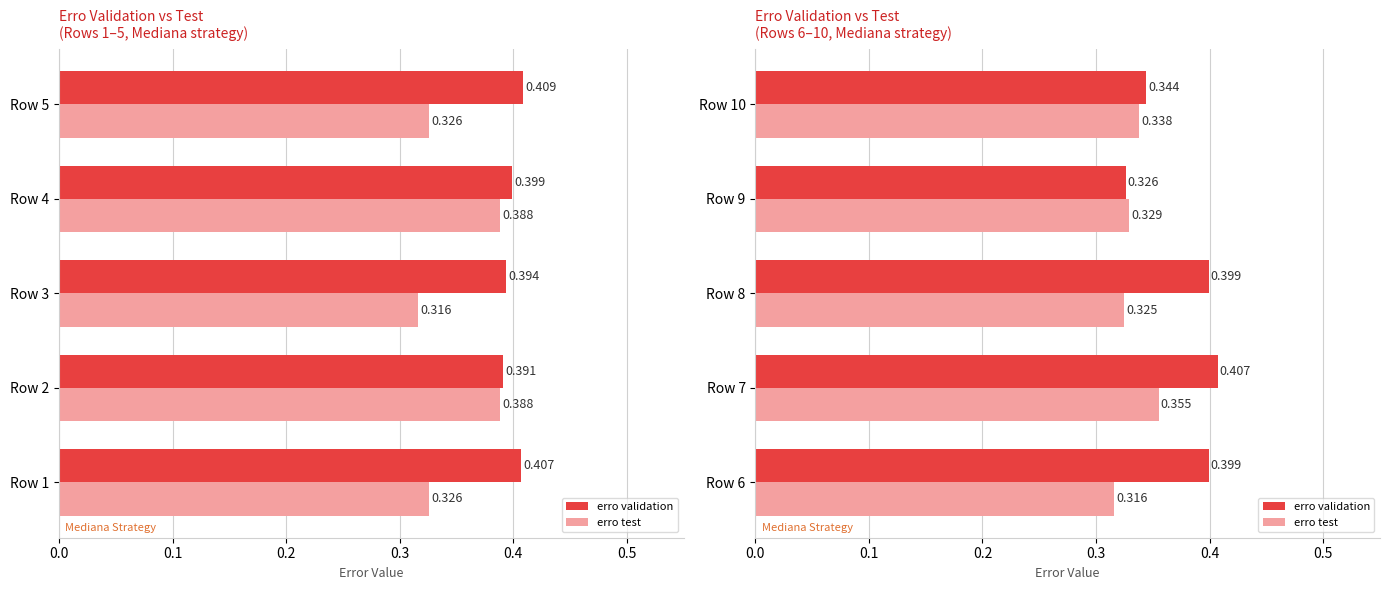

Count the erro test values in the range 0 to 1.

5